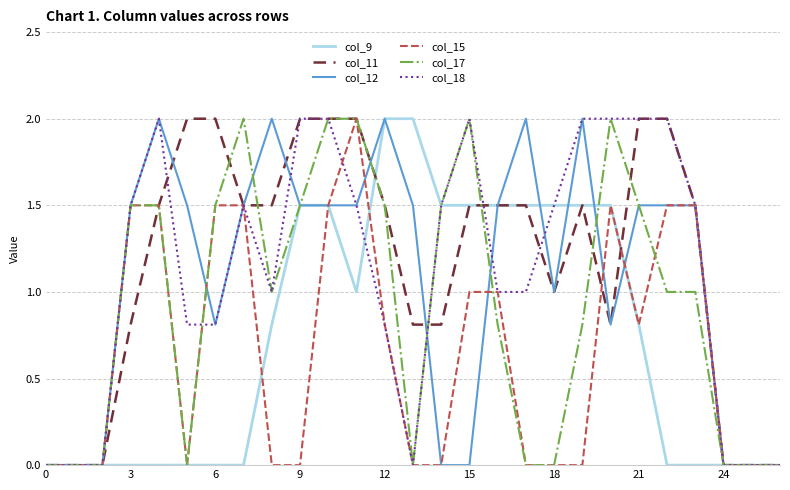

What are all the series names shown in the legend?

col_9, col_11, col_12, col_15, col_17, col_18